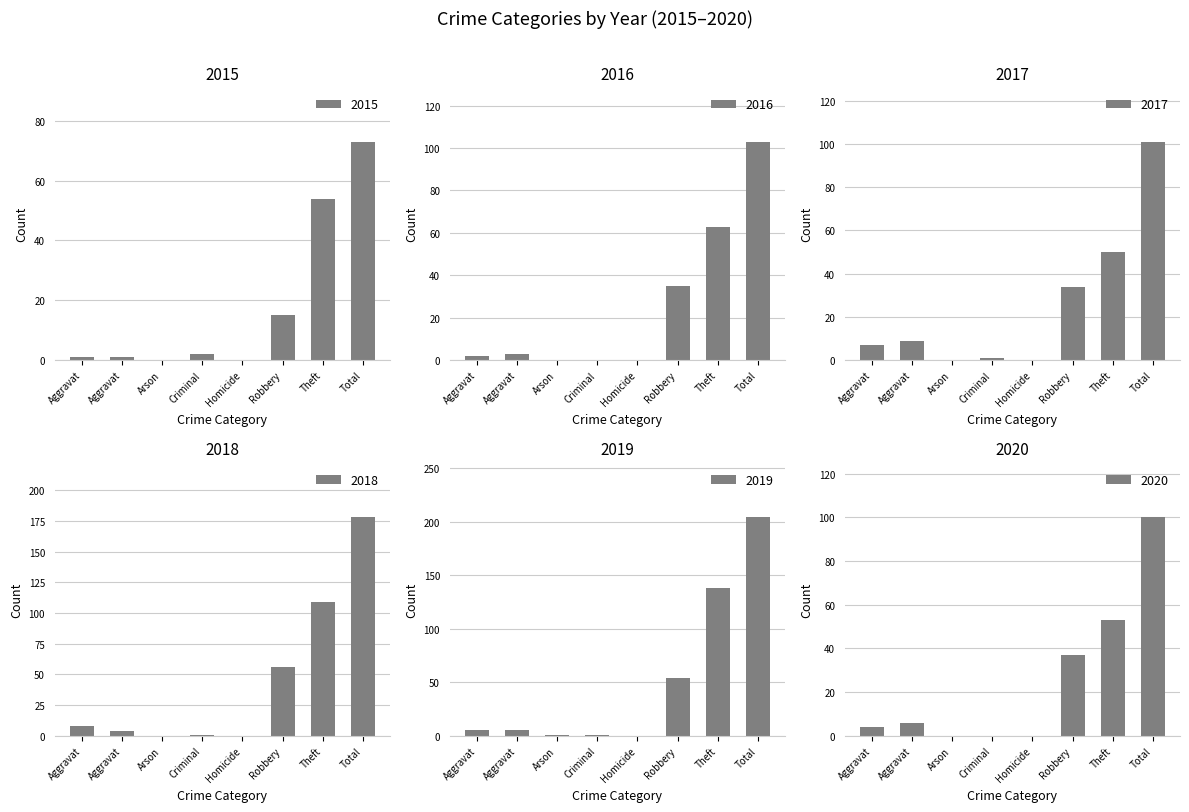

Reading left to right, extract all data points from this chart.

2015: 1	1	0	2	0	15	54	73
2016: 2	3	0	0	0	35	63	103
2017: 7	9	0	1	0	34	50	101
2018: 8	4	0	1	0	56	109	178
2019: 5	5	1	1	0	54	138	204
2020: 4	6	0	0	0	37	53	100